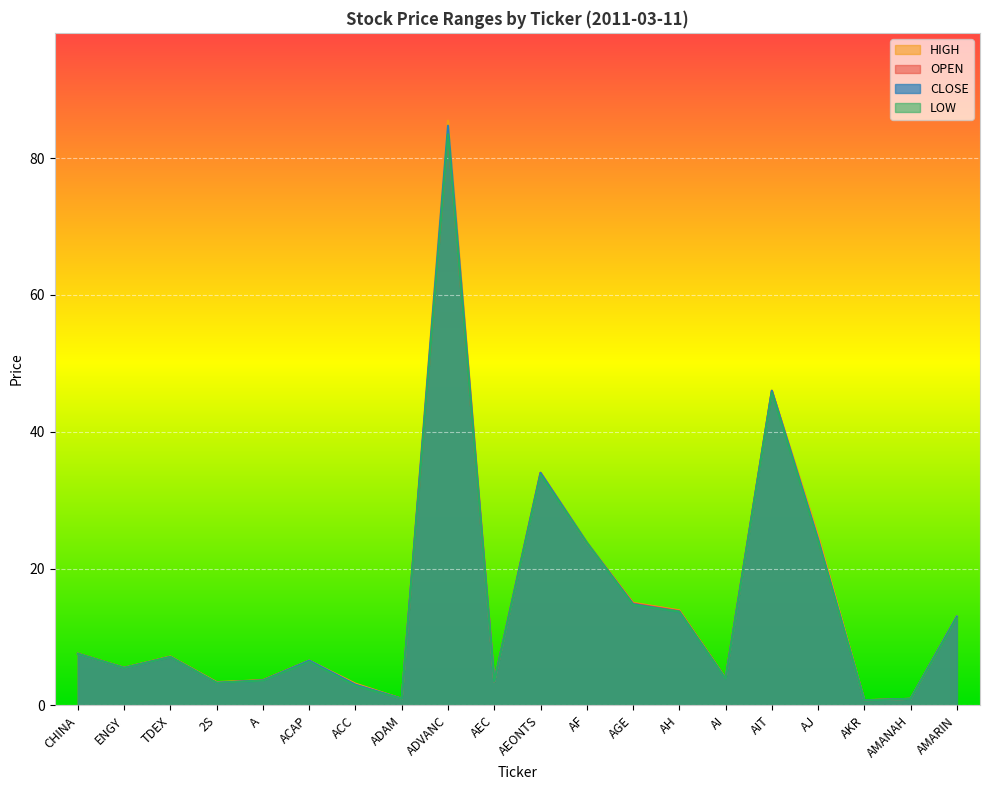

True or false: OPEN has more than 2 interior local peaks.

True